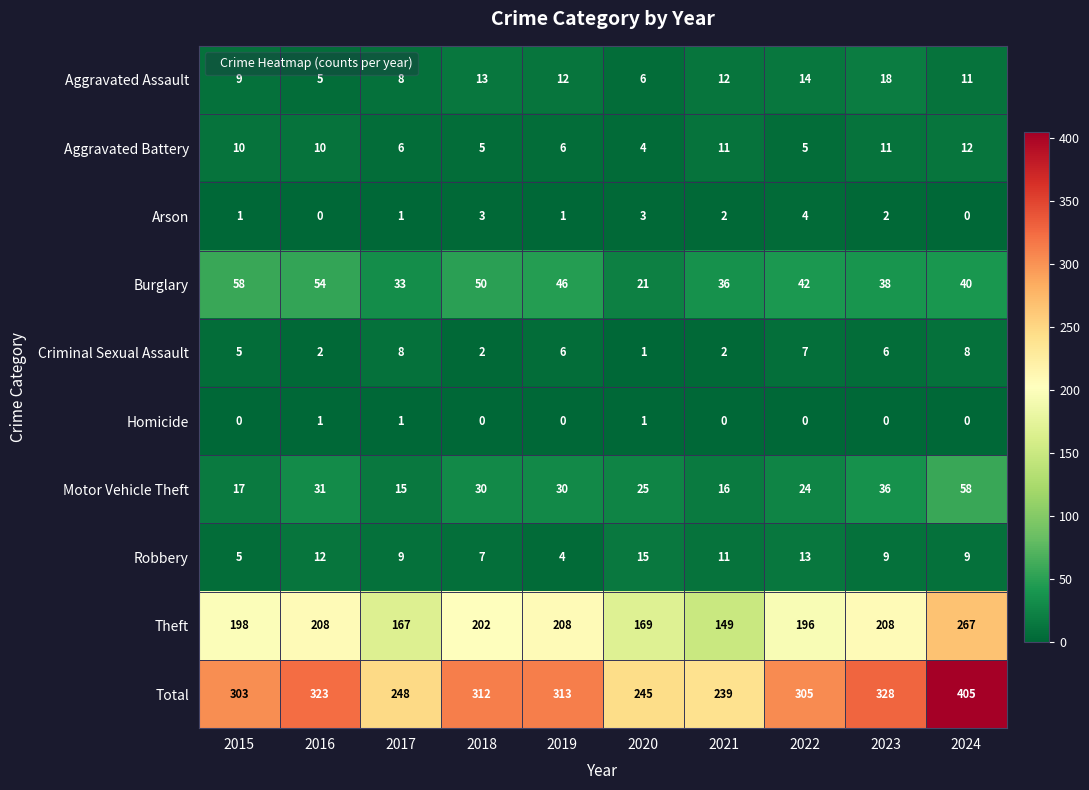

Which series has the largest total across all categories?

Total